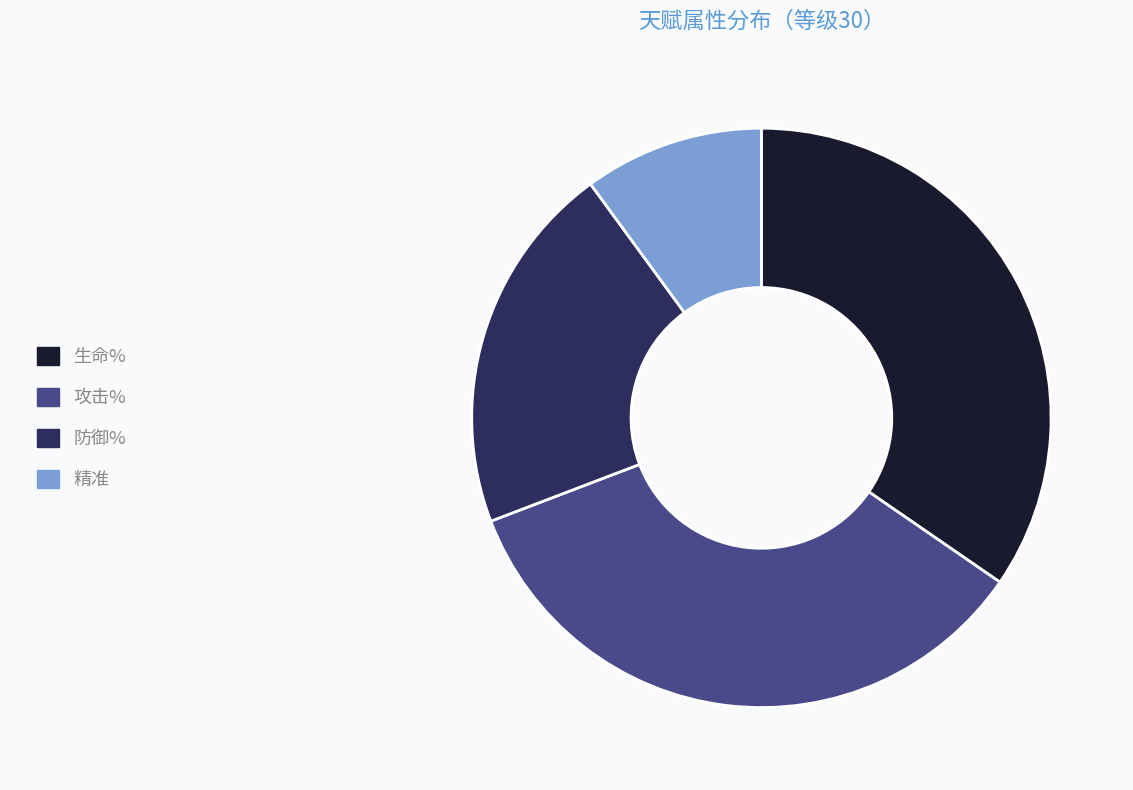

Combined, do 防御% and 精准 account for over 50%?

No